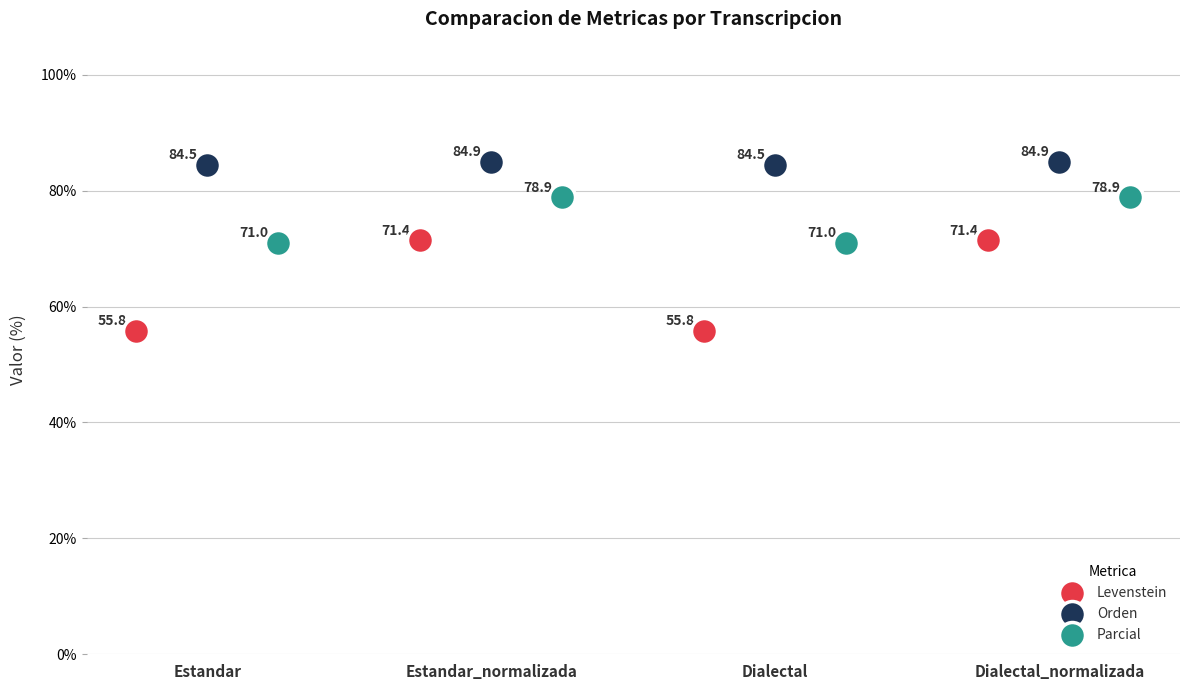

Which series has the widest spread of Y values?

Levenstein